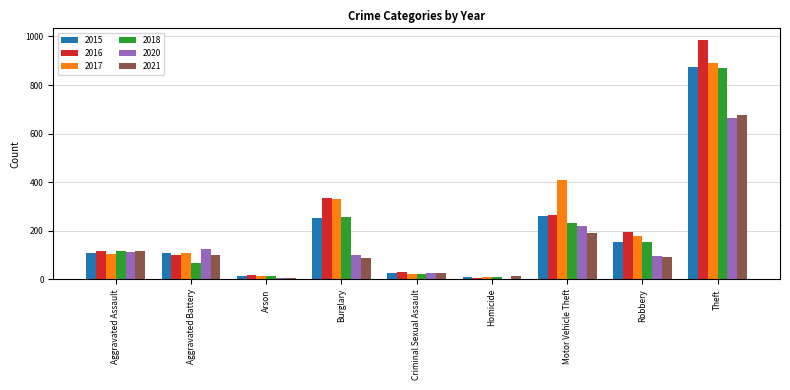

What is the highest value of the 2015 series?

874